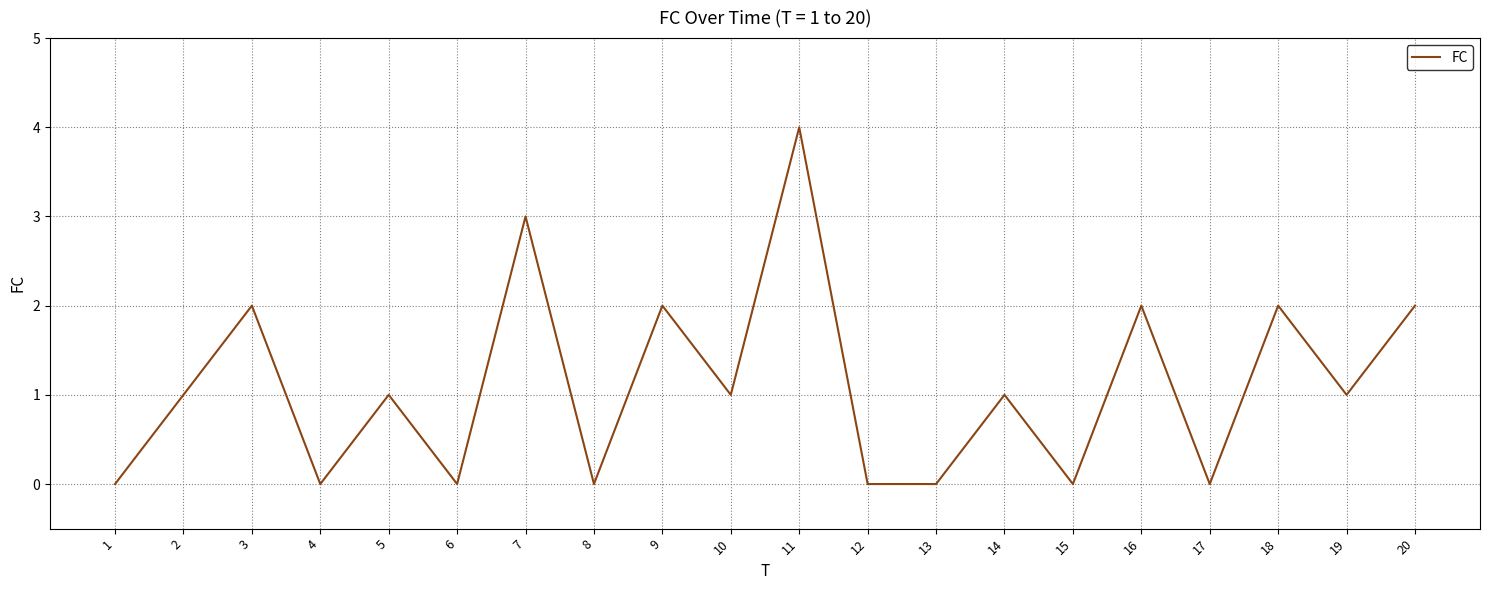

Which has a higher value, 3 or 19?

3